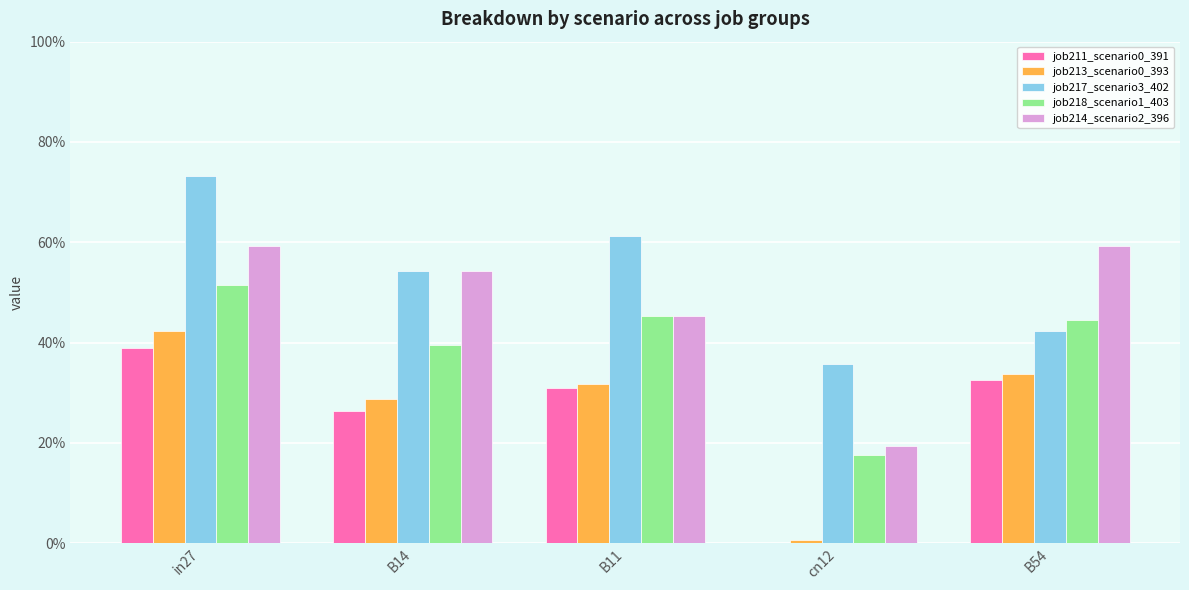

What is the difference between the second highest and second lowest values in the job218_scenario1_403 series?

0.1